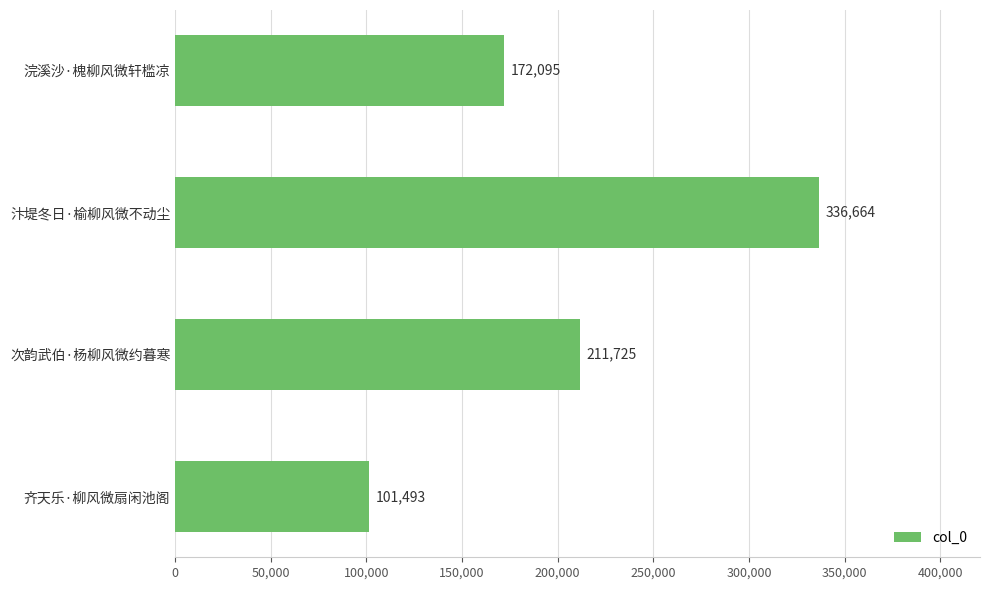

What position from the bottom is 汴堤冬日·榆柳风微不动尘?

3